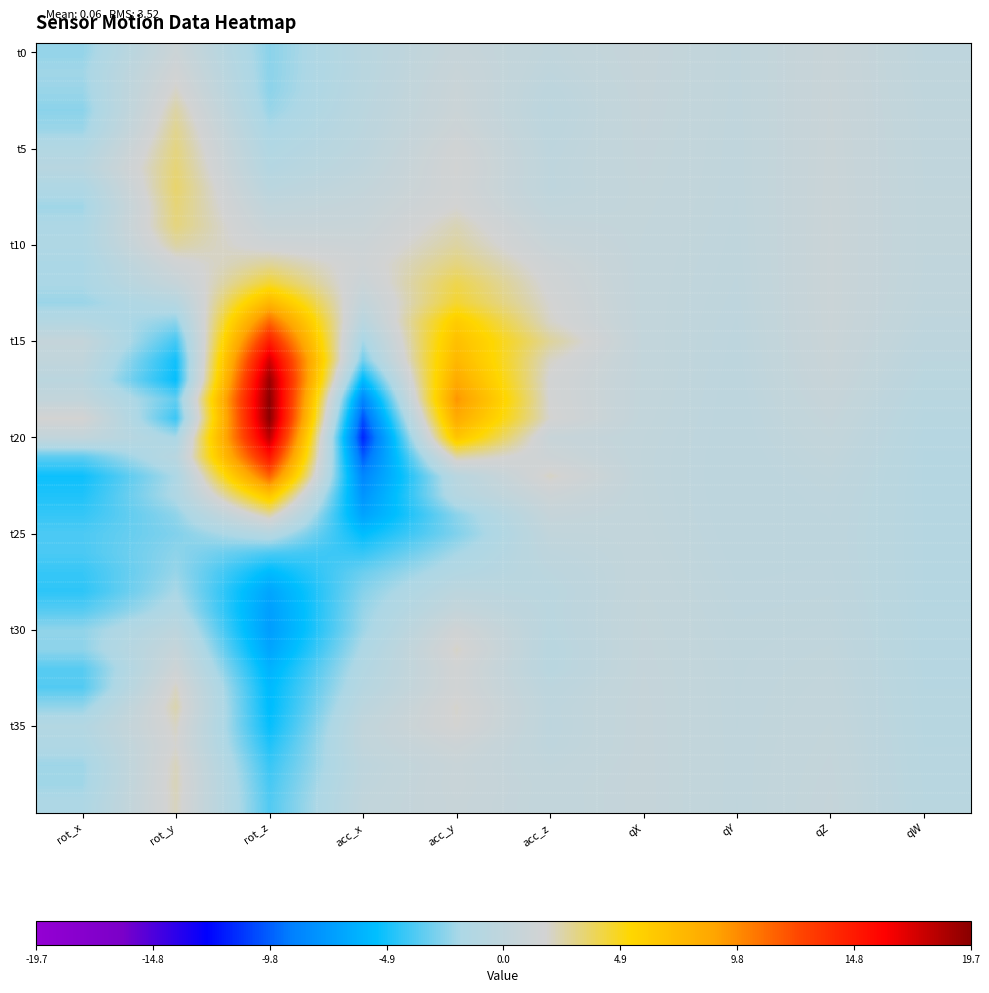

What is the minimum value shown in the chart?

-11.5